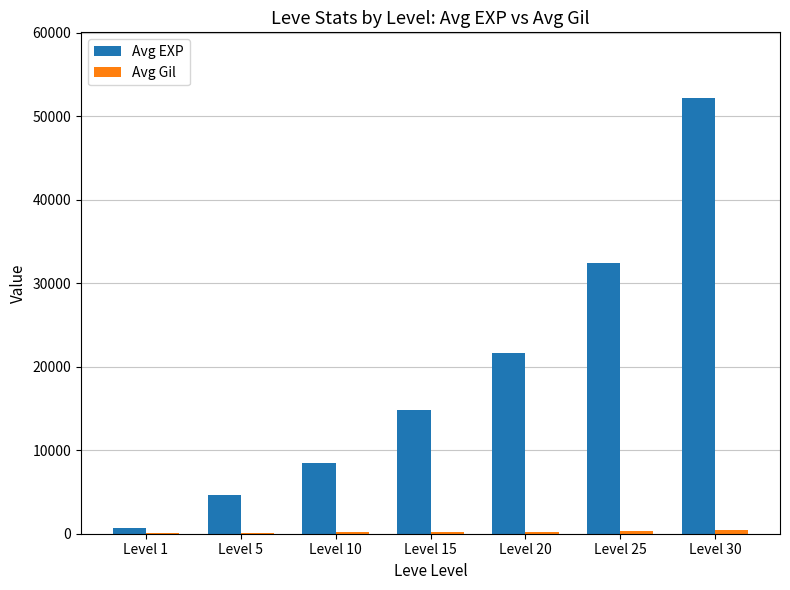

What is the sum of all Avg EXP values?

134760